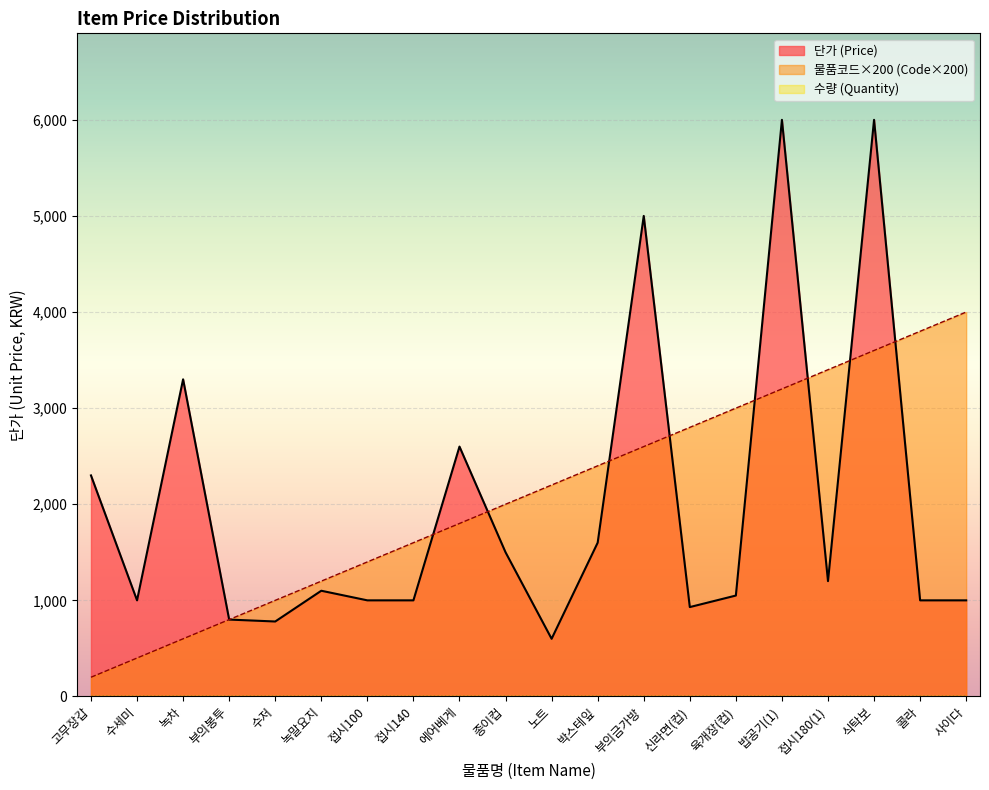

List the series in order of their overall mean, highest first.

물품코드 (Item Code), 단가 (Price)